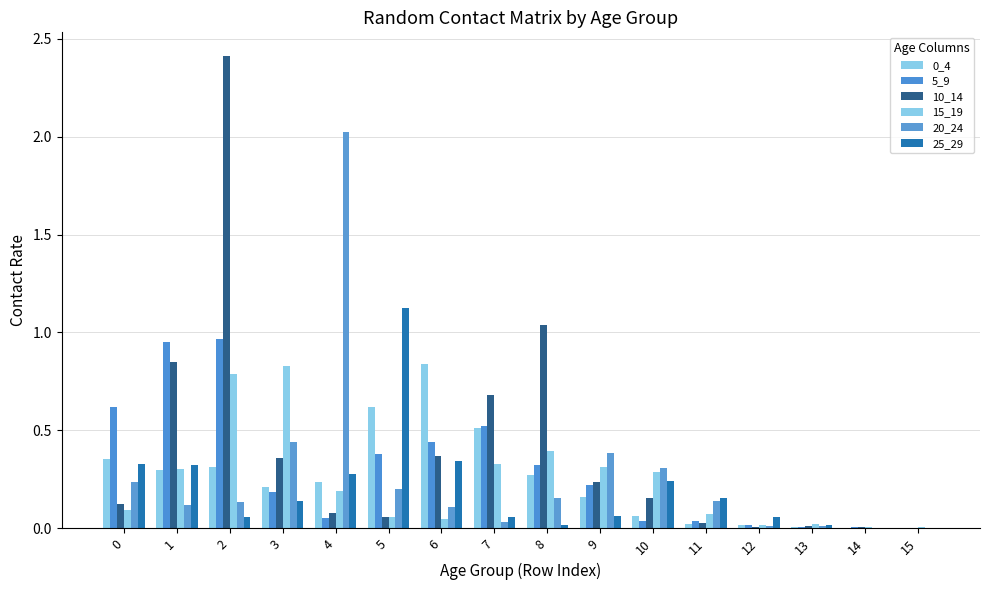

How many groups of bars are there?

16